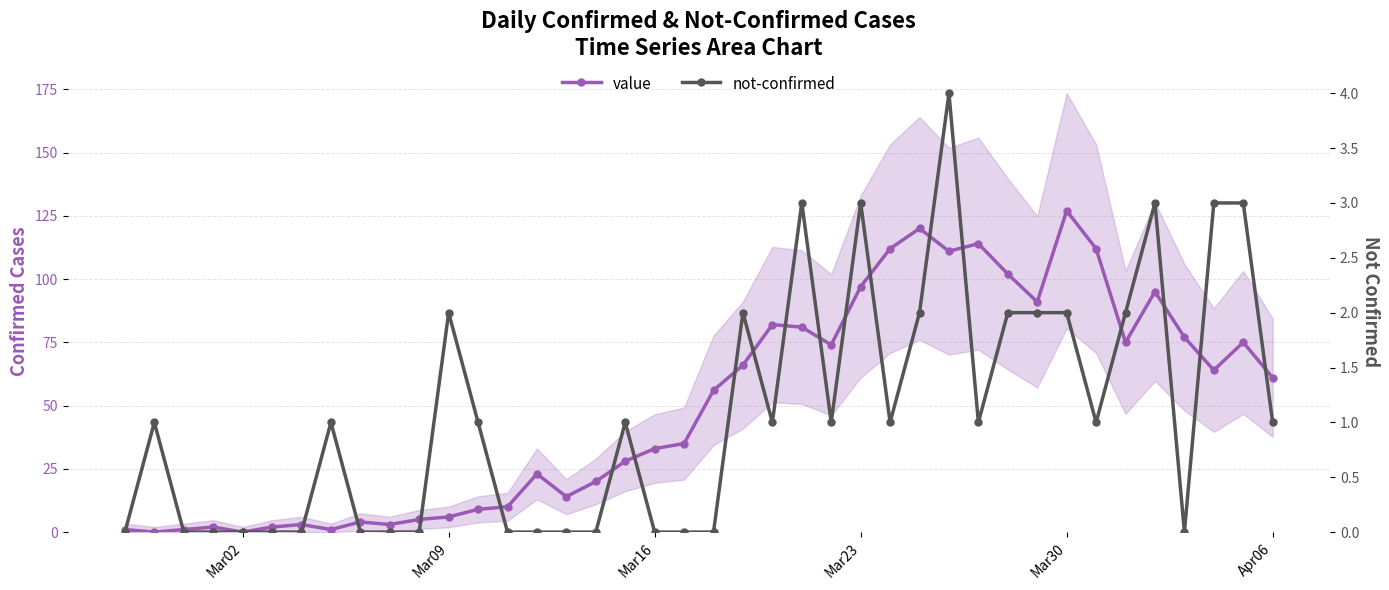

At which label does not-confirmed reach its minimum?

Mar02